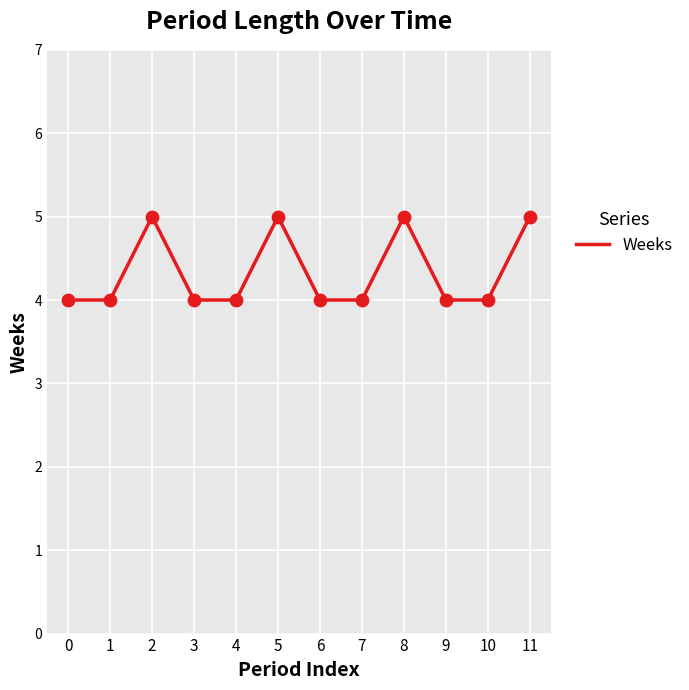

What is the ratio of the value at 3 to the value at 5?

0.8